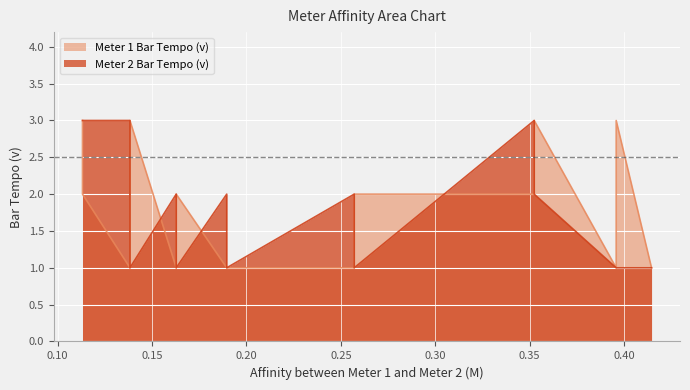

What is the label of the 13th point from the left?

0.39582